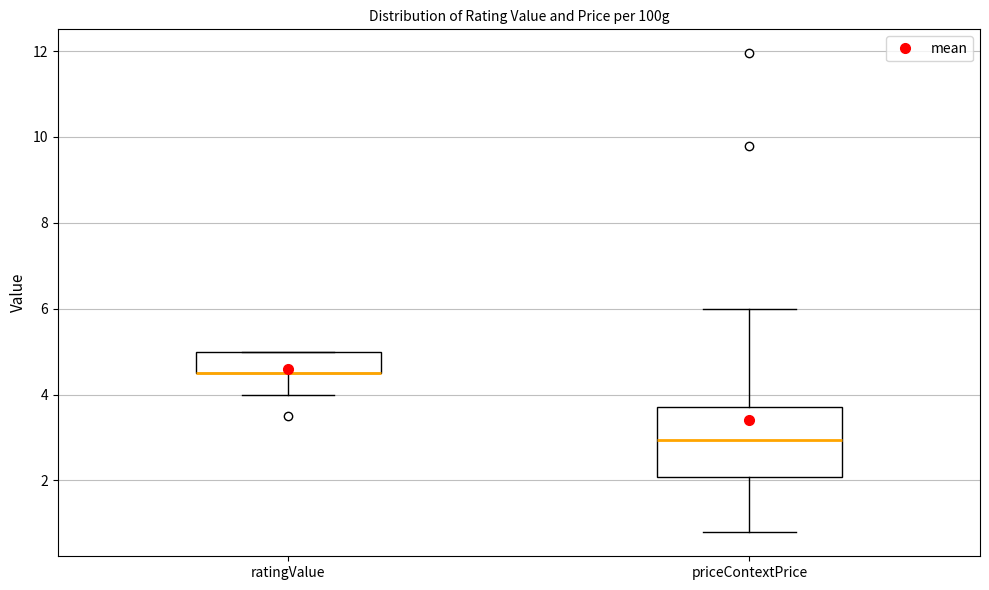

Reading left to right, transcribe this box plot: for each box, give where its median line is, the range the box spans, and where its two whiskers end, as read against the y-axis. The values are not printed on the chart, so give them approximately, as read against the axis.

ratingValue: median 4.6 (drawn on the box's lower edge), box 4.6 to 5.0, whiskers 4.0 to 5.0
priceContextPrice: median 3.0, box 2.0 to 3.8, whiskers 0.8 to 6.0